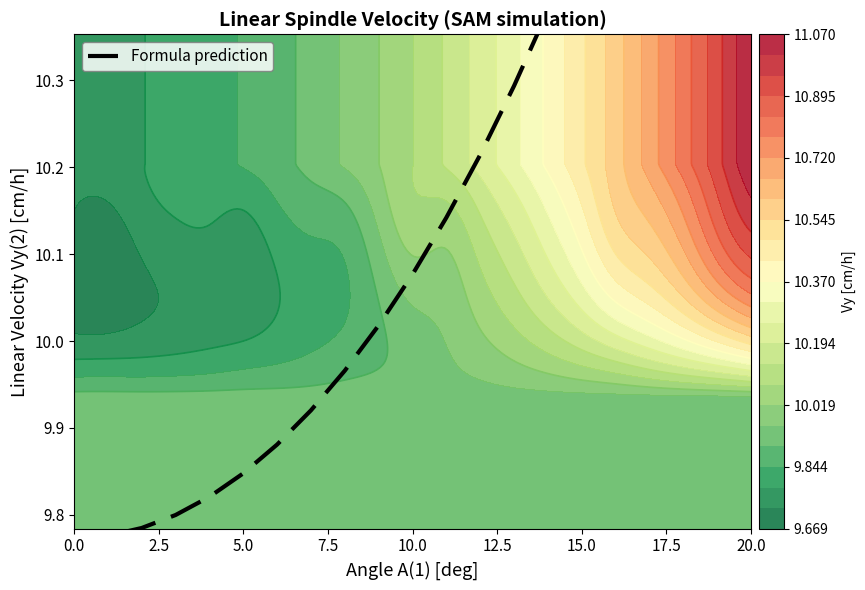

What is the greatest value displayed?

11.1